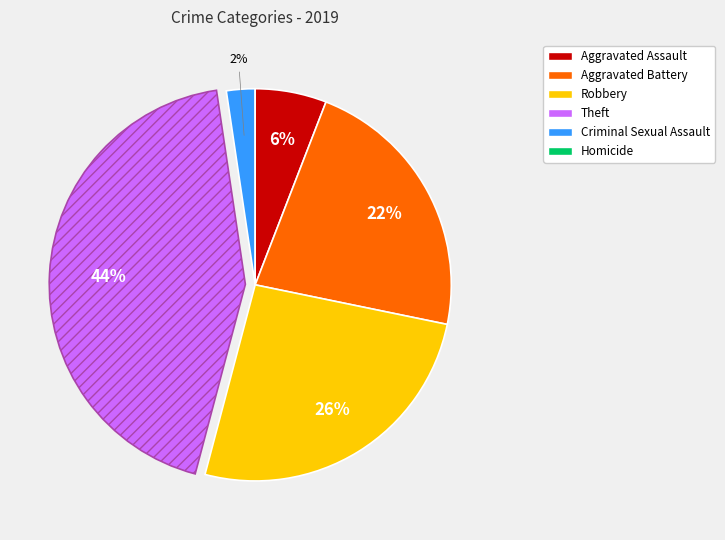

Does Aggravated Battery represent more than half of the total?

No